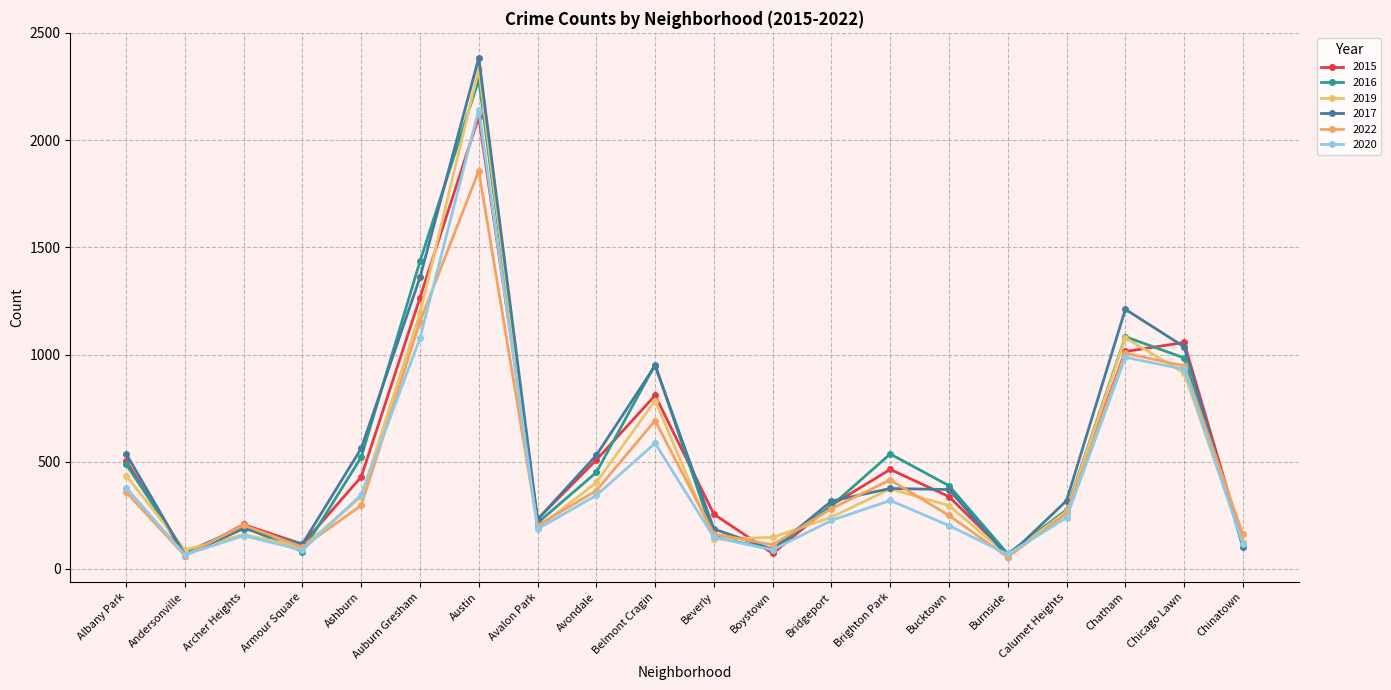

Rank the categories by 2022 value from lowest to highest.

Burnside, Andersonville, Armour Square, Boystown, Chinatown, Beverly, Avalon Park, Archer Heights, Bucktown, Calumet Heights, Bridgeport, Ashburn, Albany Park, Avondale, Brighton Park, Belmont Cragin, Chicago Lawn, Chatham, Auburn Gresham, Austin